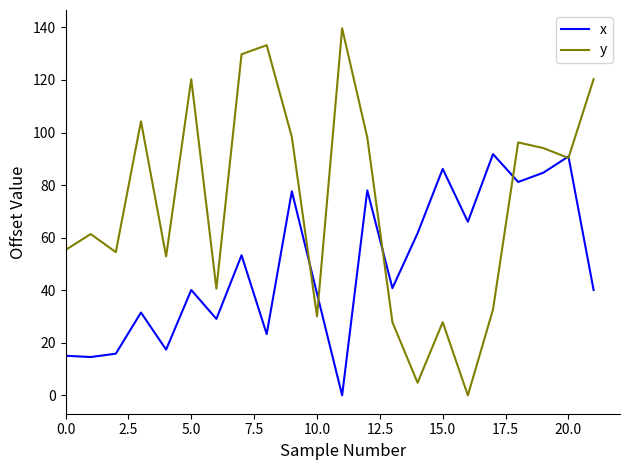

Which series has the largest total across all categories?

y